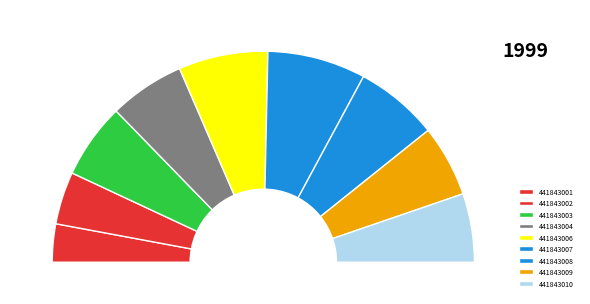

Between 441843004 and 441843007, which is larger?

441843007